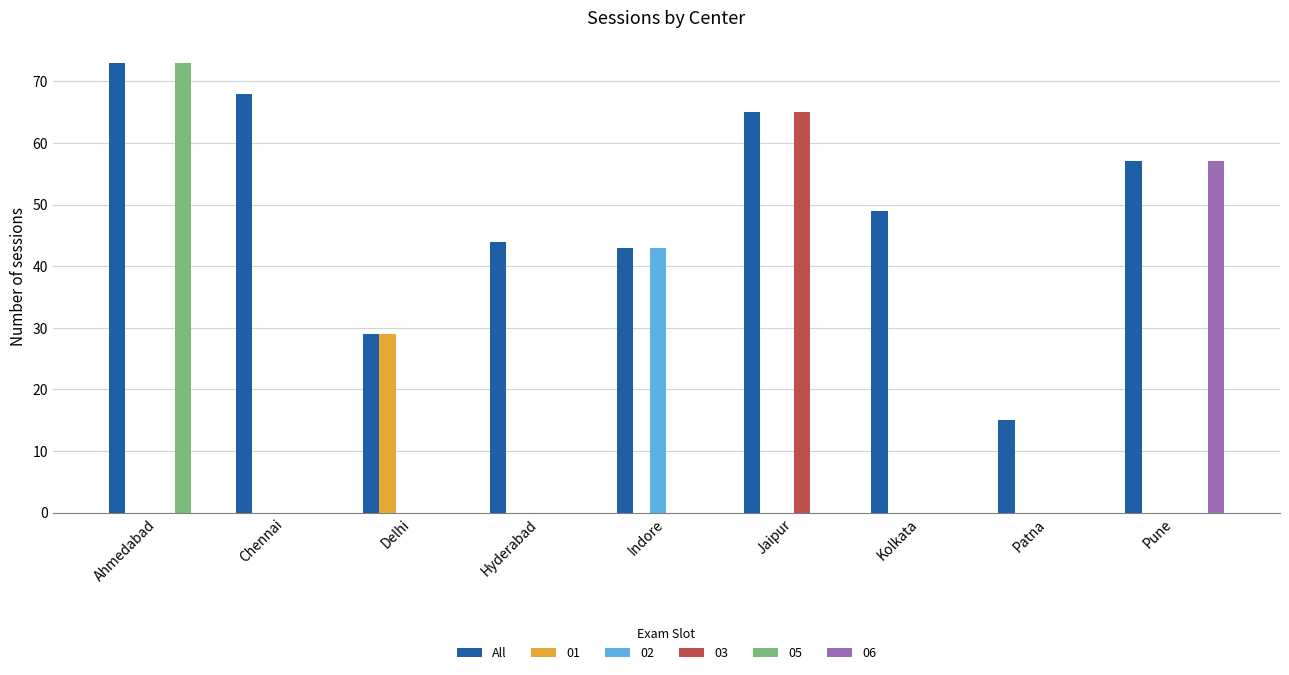

What is the sum of all 03 values?

65